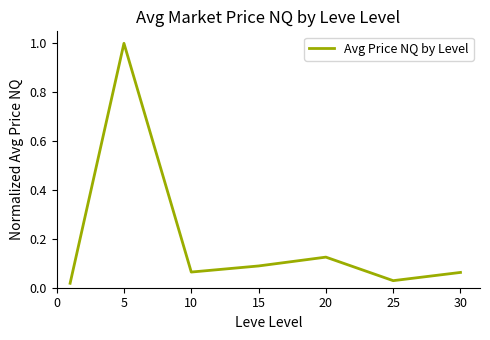

How many interior local peaks (higher than both neighbors) does the data have?

2